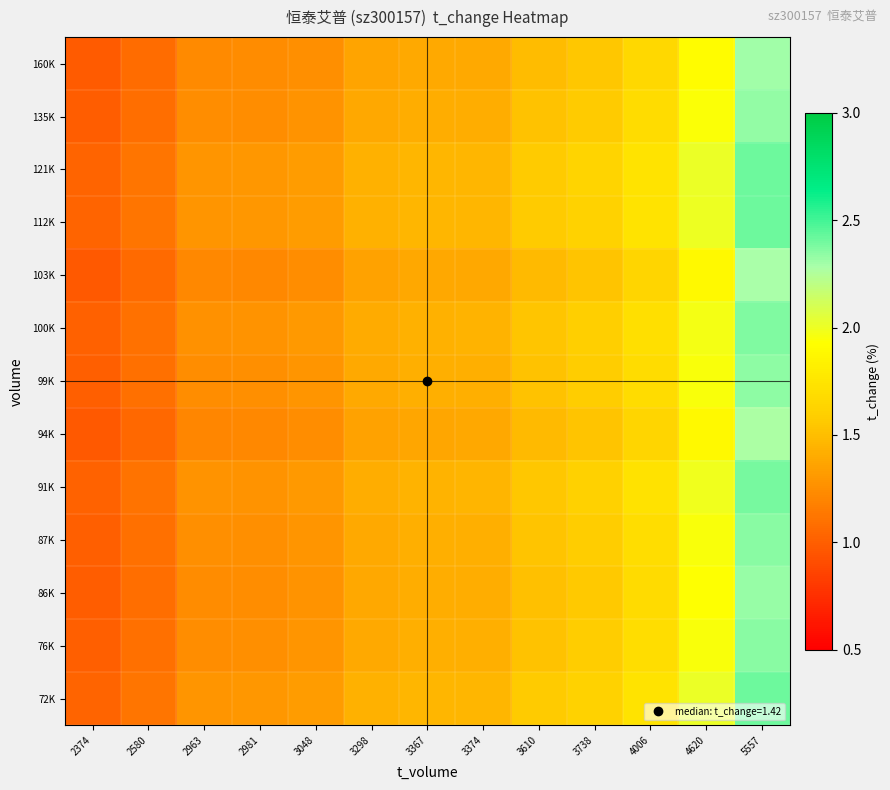

Reading left to right, transcribe all the data shown in this chart.

160K: 2374=1.0	2580=1.1	2963=1.2	2981=1.2	3048=1.3	3298=1.4	3367=1.4	3374=1.4	3610=1.5	3738=1.5	4006=1.7	4620=1.9	5557=2.3
135K: 2374=1.0	2580=1.1	2963=1.2	2981=1.3	3048=1.3	3298=1.4	3367=1.4	3374=1.4	3610=1.5	3738=1.6	4006=1.7	4620=1.9	5557=2.3
121K: 2374=1.0	2580=1.1	2963=1.3	2981=1.3	3048=1.3	3298=1.4	3367=1.5	3374=1.5	3610=1.6	3738=1.6	4006=1.7	4620=2.0	5557=2.4
112K: 2374=1.0	2580=1.1	2963=1.3	2981=1.3	3048=1.3	3298=1.4	3367=1.5	3374=1.5	3610=1.6	3738=1.6	4006=1.7	4620=2.0	5557=2.4
103K: 2374=1.0	2580=1.1	2963=1.2	2981=1.2	3048=1.2	3298=1.4	3367=1.4	3374=1.4	3610=1.5	3738=1.5	4006=1.6	4620=1.9	5557=2.3
100K: 2374=1.0	2580=1.1	2963=1.3	2981=1.3	3048=1.3	3298=1.4	3367=1.4	3374=1.4	3610=1.5	3738=1.6	4006=1.7	4620=2.0	5557=2.4
99K: 2374=1.0	2580=1.1	2963=1.2	2981=1.3	3048=1.3	3298=1.4	3367=1.4	3374=1.4	3610=1.5	3738=1.6	4006=1.7	4620=1.9	5557=2.3
94K: 2374=1.0	2580=1.1	2963=1.2	2981=1.2	3048=1.2	3298=1.4	3367=1.4	3374=1.4	3610=1.5	3738=1.5	4006=1.6	4620=1.9	5557=2.3
91K: 2374=1.0	2580=1.1	2963=1.3	2981=1.3	3048=1.3	3298=1.4	3367=1.4	3374=1.5	3610=1.6	3738=1.6	4006=1.7	4620=2.0	5557=2.4
87K: 2374=1.0	2580=1.1	2963=1.3	2981=1.3	3048=1.3	3298=1.4	3367=1.4	3374=1.4	3610=1.5	3738=1.6	4006=1.7	4620=2.0	5557=2.3
86K: 2374=1.0	2580=1.1	2963=1.2	2981=1.2	3048=1.3	3298=1.4	3367=1.4	3374=1.4	3610=1.5	3738=1.6	4006=1.7	4620=1.9	5557=2.3
76K: 2374=1.0	2580=1.1	2963=1.3	2981=1.3	3048=1.3	3298=1.4	3367=1.4	3374=1.4	3610=1.5	3738=1.6	4006=1.7	4620=2.0	5557=2.3
72K: 2374=1.0	2580=1.1	2963=1.3	2981=1.3	3048=1.3	3298=1.4	3367=1.5	3374=1.5	3610=1.6	3738=1.6	4006=1.7	4620=2.0	5557=2.4